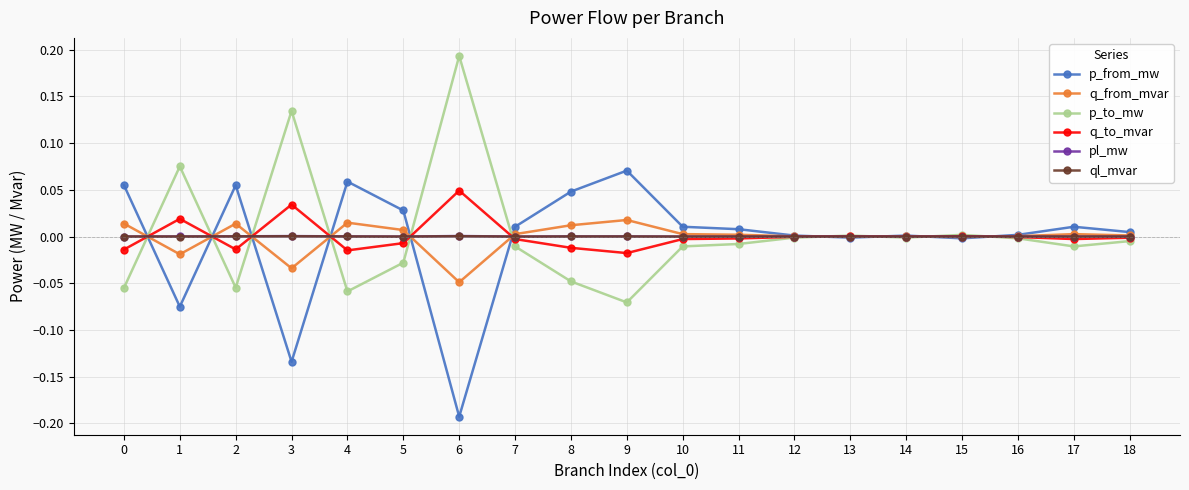

Which category has the highest value across all series?

6